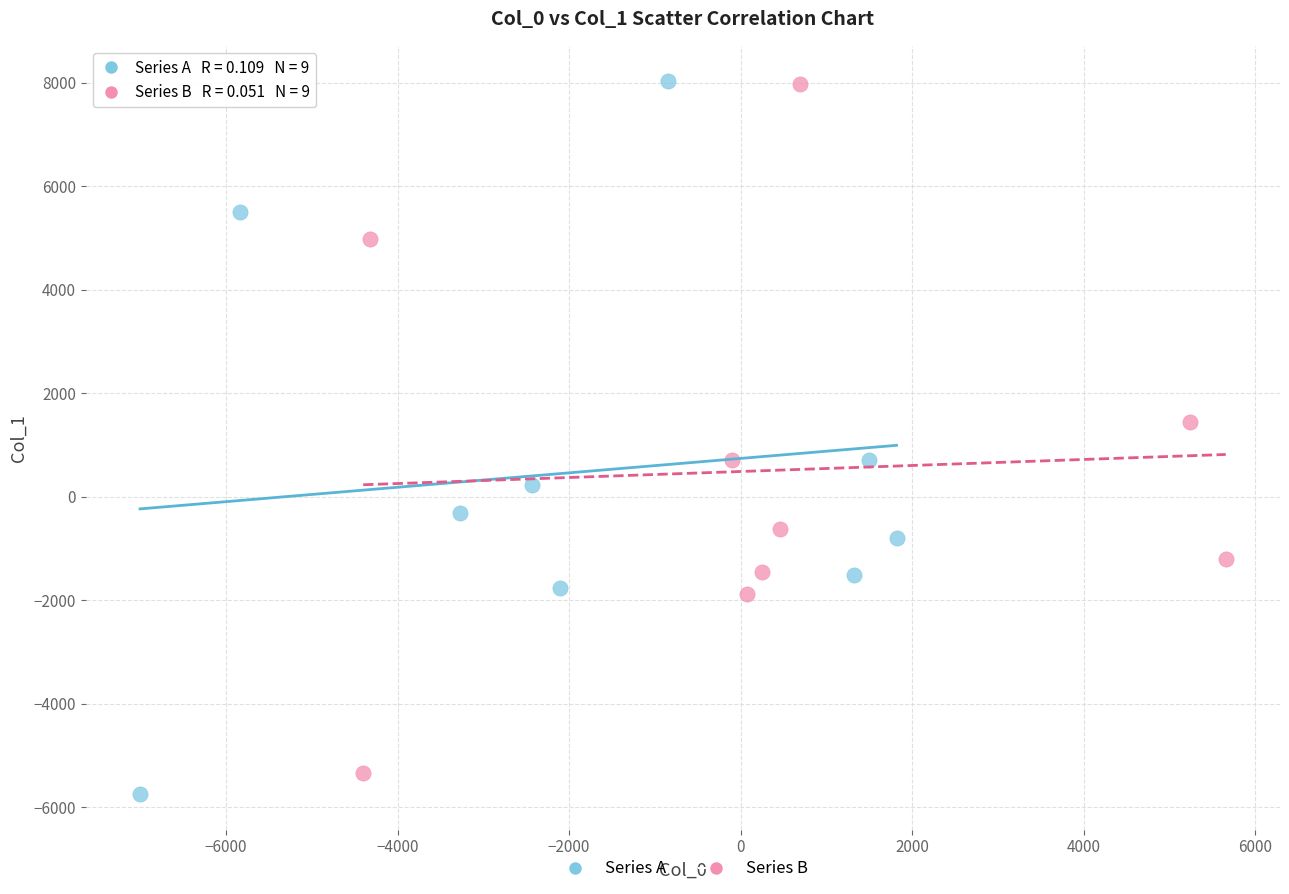

Which series has the largest Y range (max minus min)?

Series A